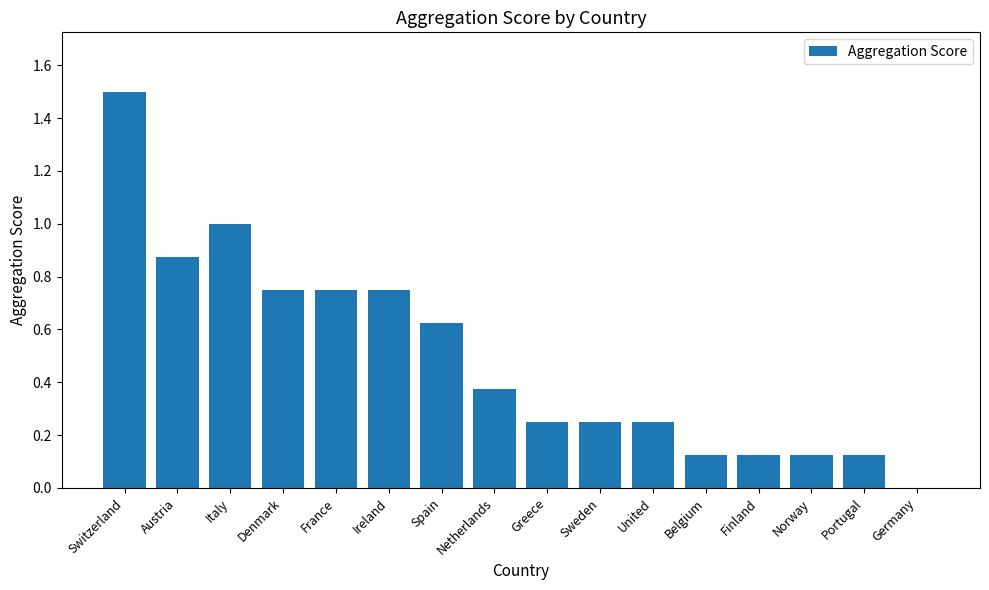

How many data points does each series have?

16